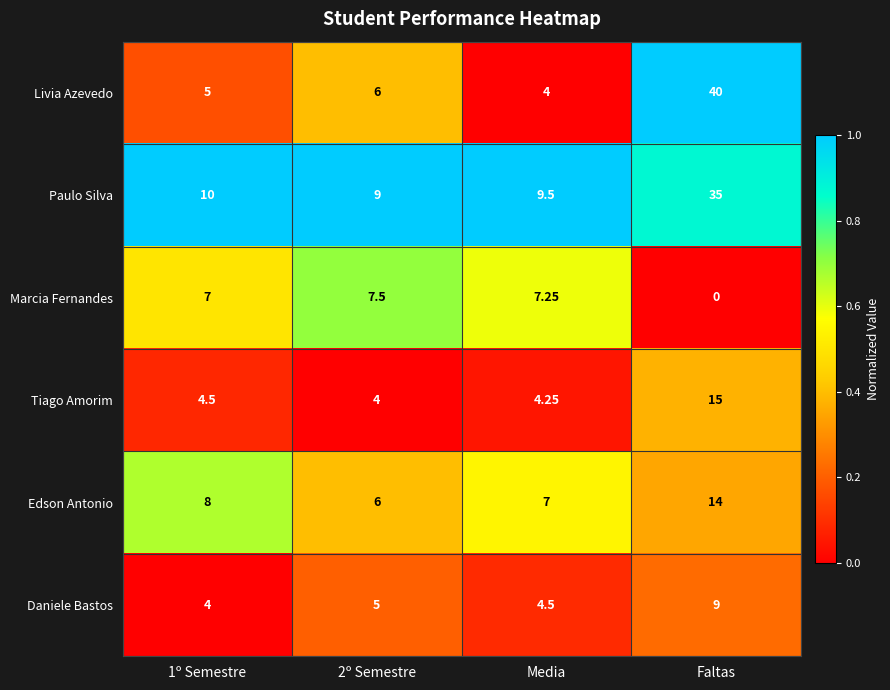

Between Media and Faltas, which series saw the biggest shift?

Livia Azevedo